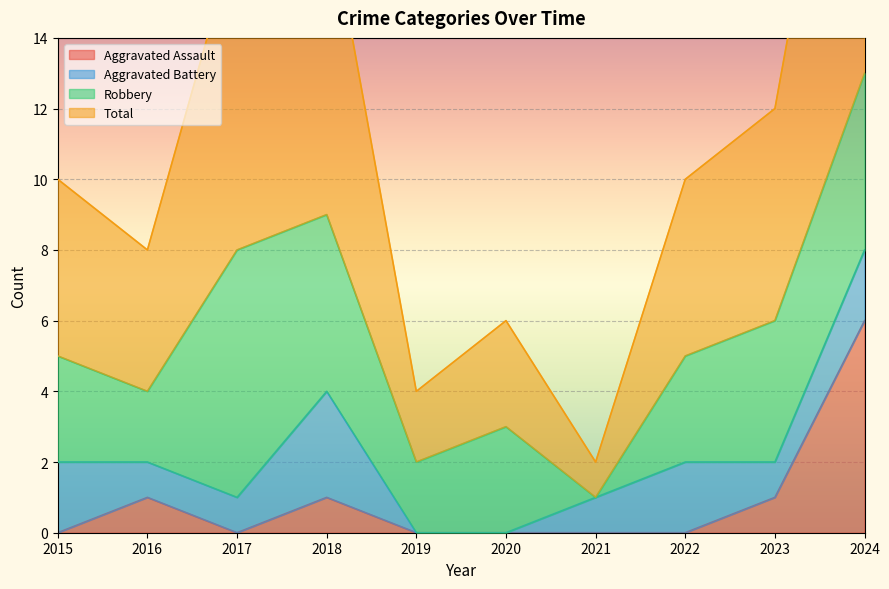

True or false: Aggravated Assault and Total cross at least once.

False